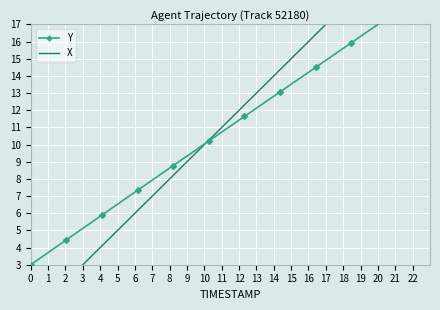

What is the average value of the Y series?

10.0